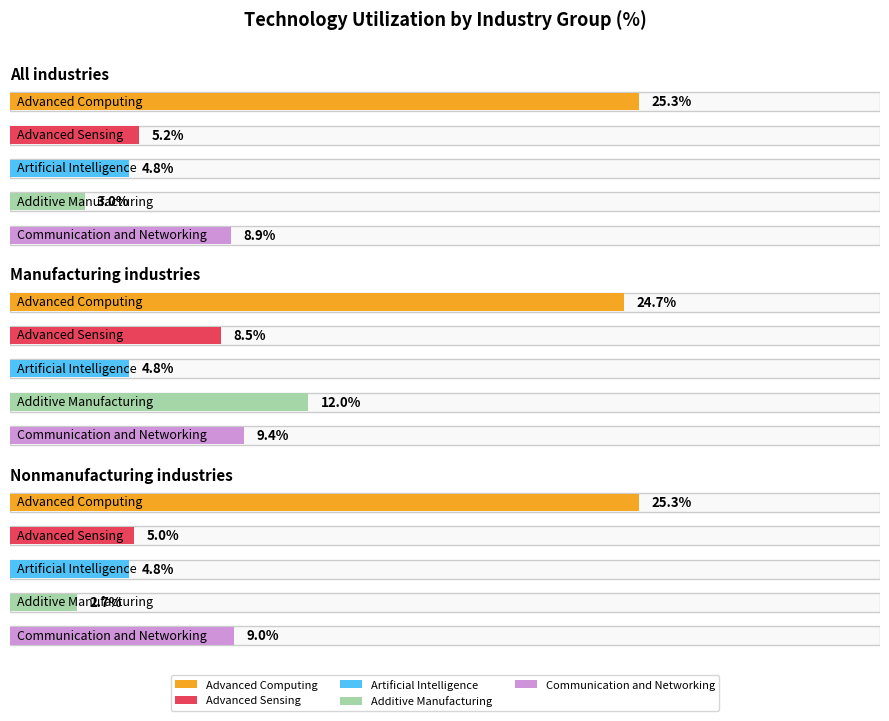

Is the value of Additive Manufacturing at Manufacturing industries greater than the value of Advanced Sensing at Nonmanufacturing industries?

Yes